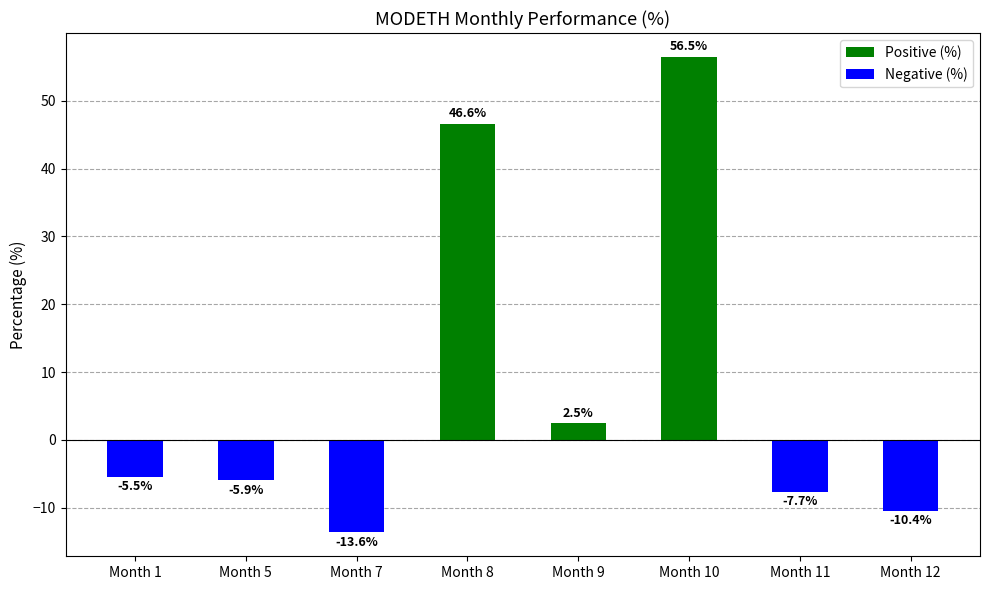

How many positive values are there?

3